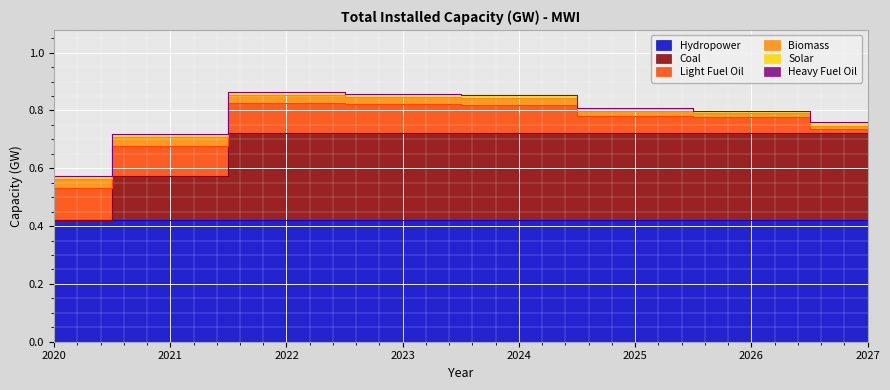

What is the average value of the Light Fuel Oil series?

0.1